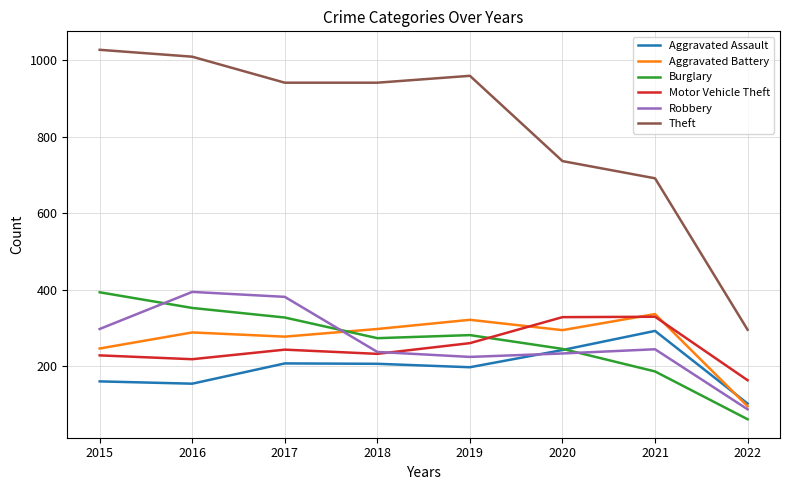

Is it true that Aggravated Battery equals 64 at 2016?

False